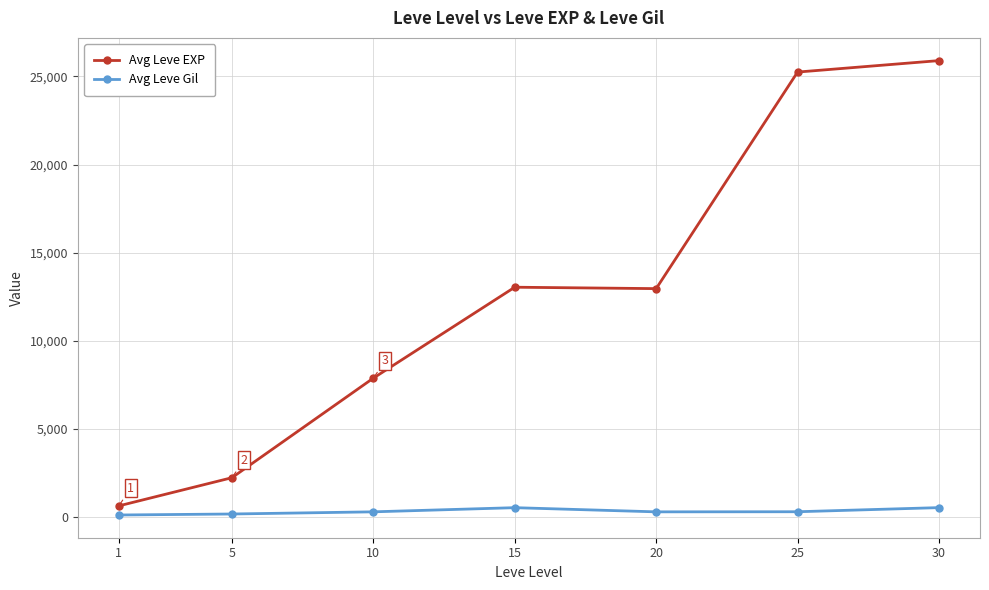

Where is the first local maximum for Avg Leve EXP?

15